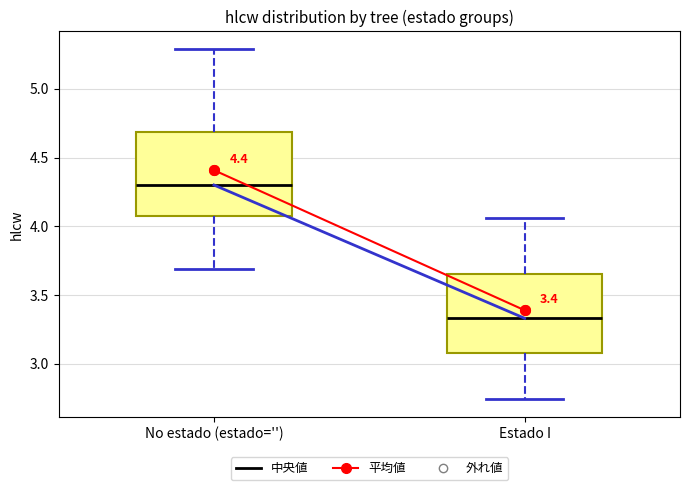

Which box's median line is the highest?

No estado (estado='')